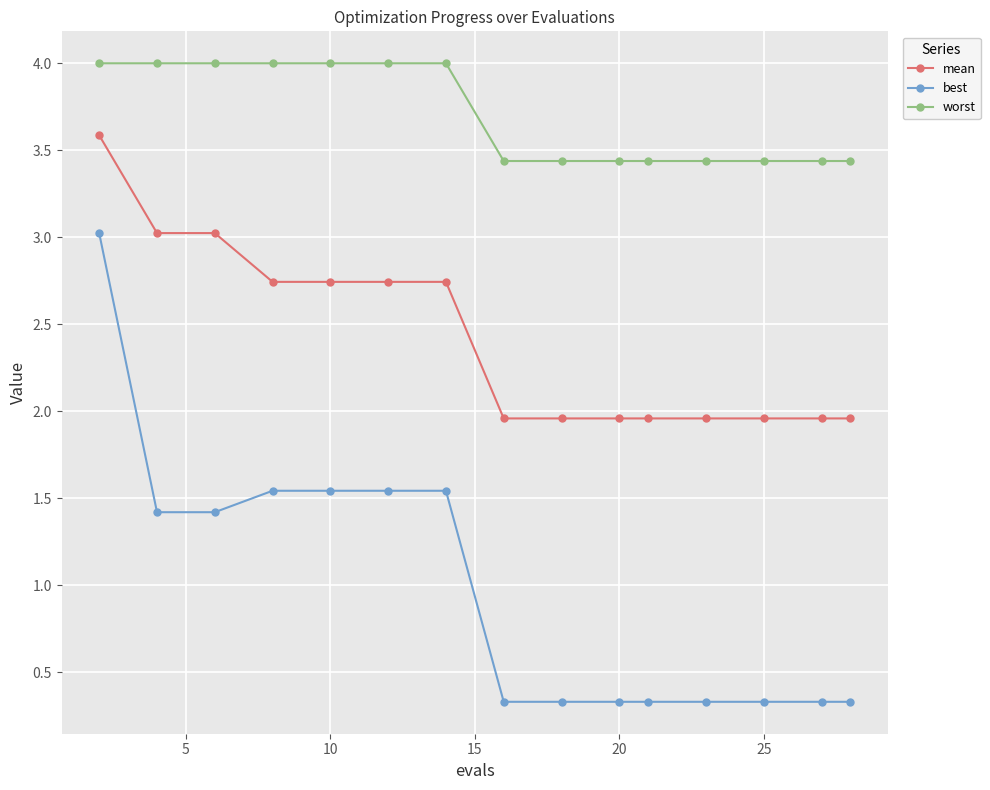

Does the chart display data point markers on the line(s)?

Yes